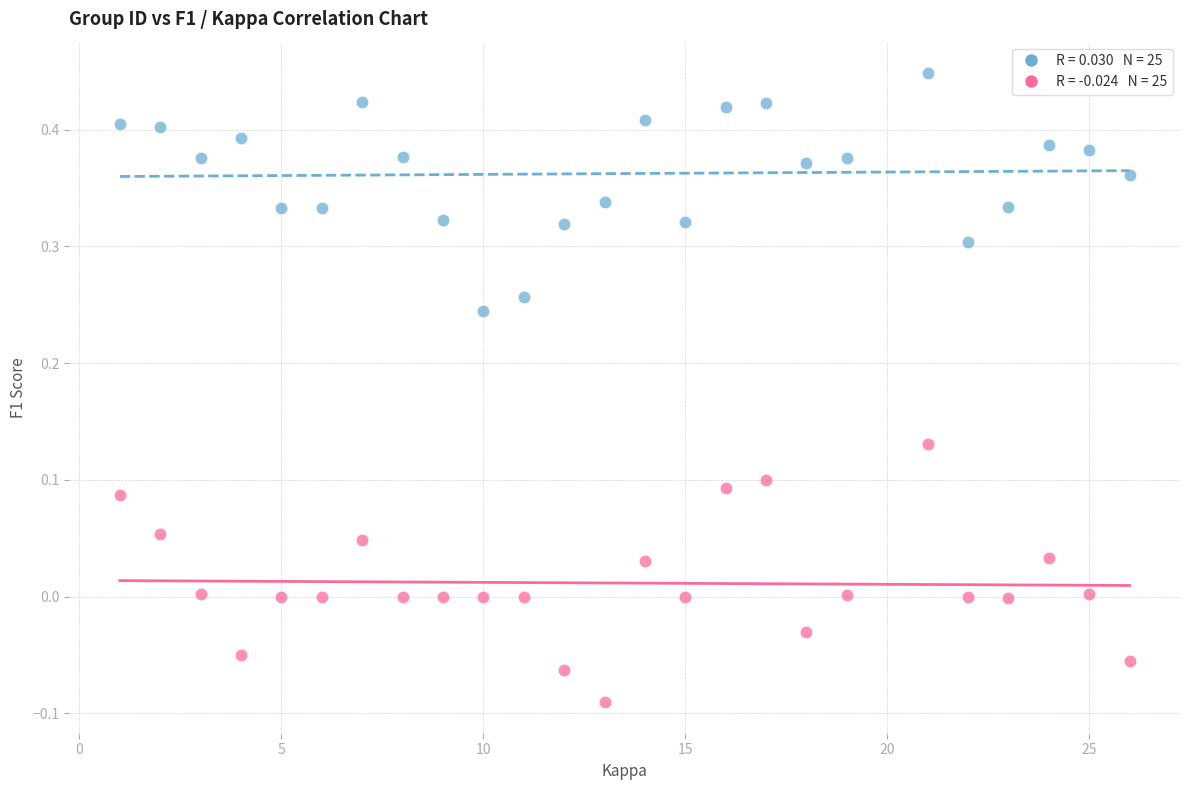

Across all data points, what is the range of X values (max minus min)?

25.0